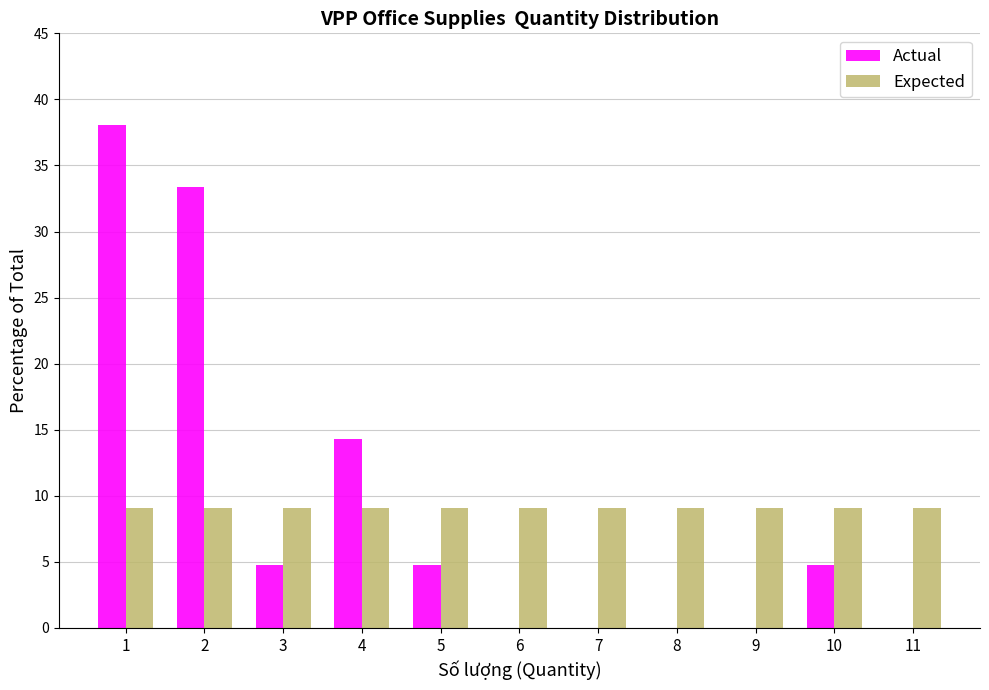

Reading right to left, list all the values displayed in this chart.

Actual: 11=0.0	10=4.8	9=0.0	8=0.0	7=0.0	6=0.0	5=4.8	4=14.3	3=4.8	2=33.3	1=38.1
Expected: 11=9.1	10=9.1	9=9.1	8=9.1	7=9.1	6=9.1	5=9.1	4=9.1	3=9.1	2=9.1	1=9.1